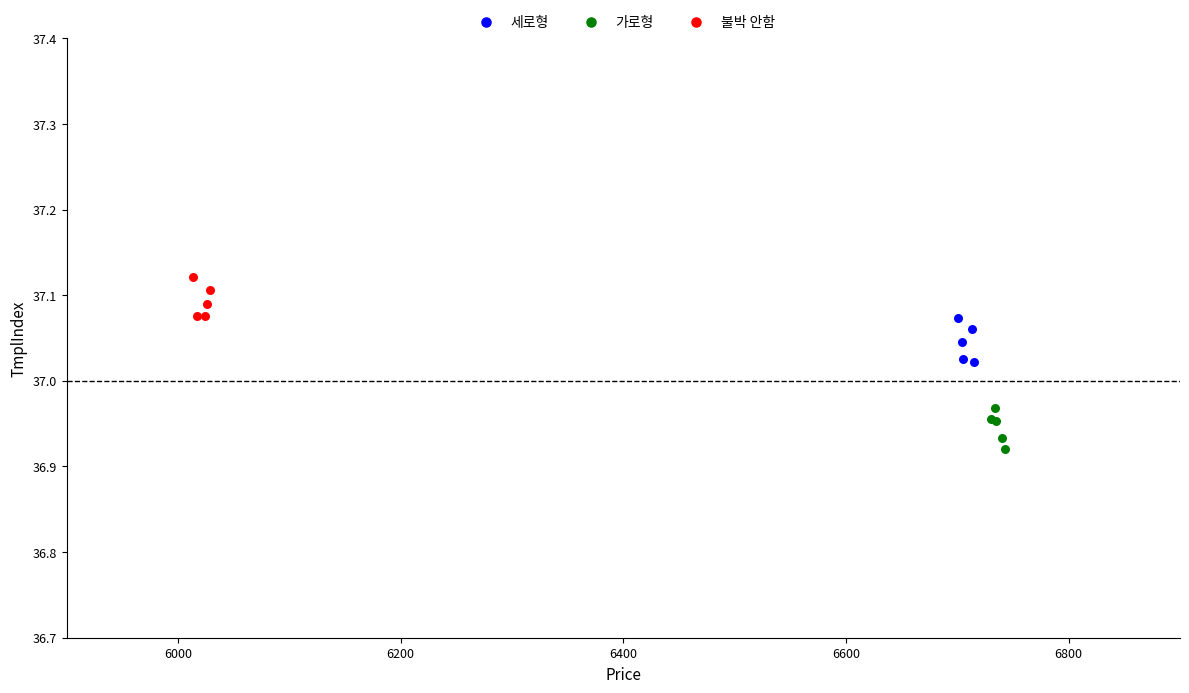

Which series reaches the minimum Y coordinate?

가로형